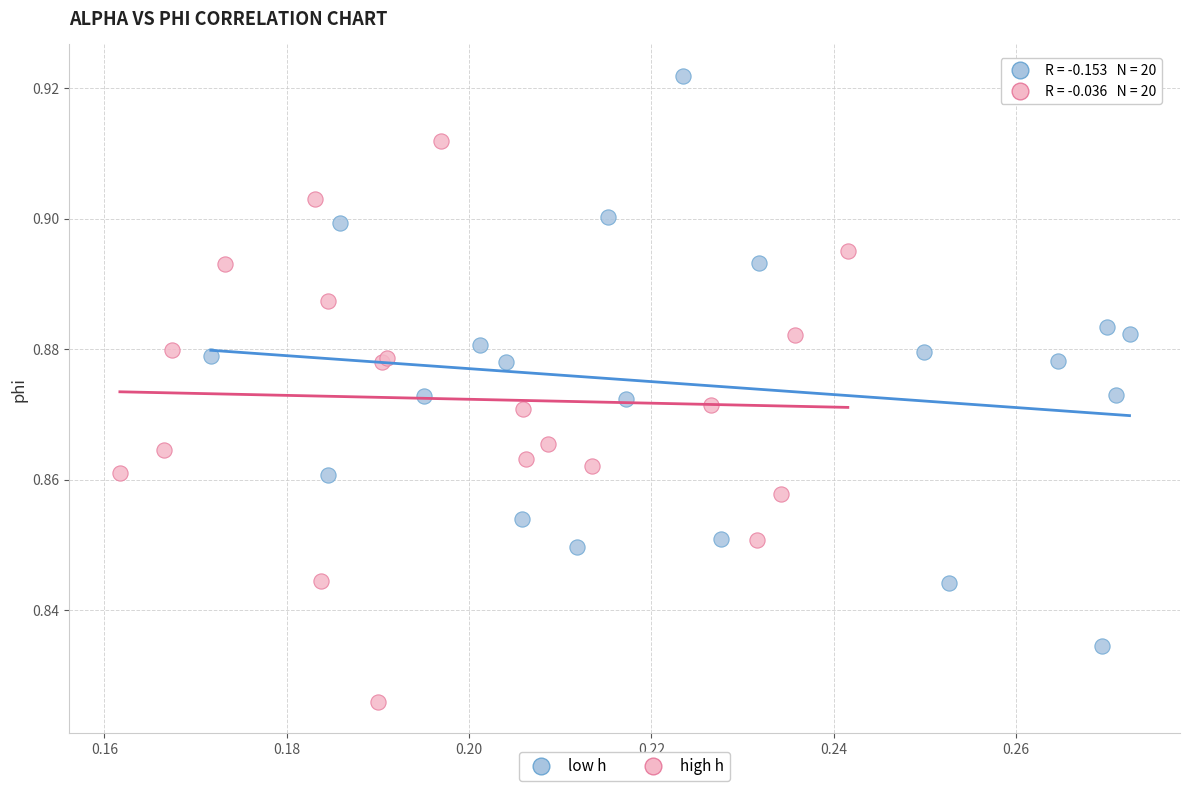

Which series contains the highest Y value?

low h